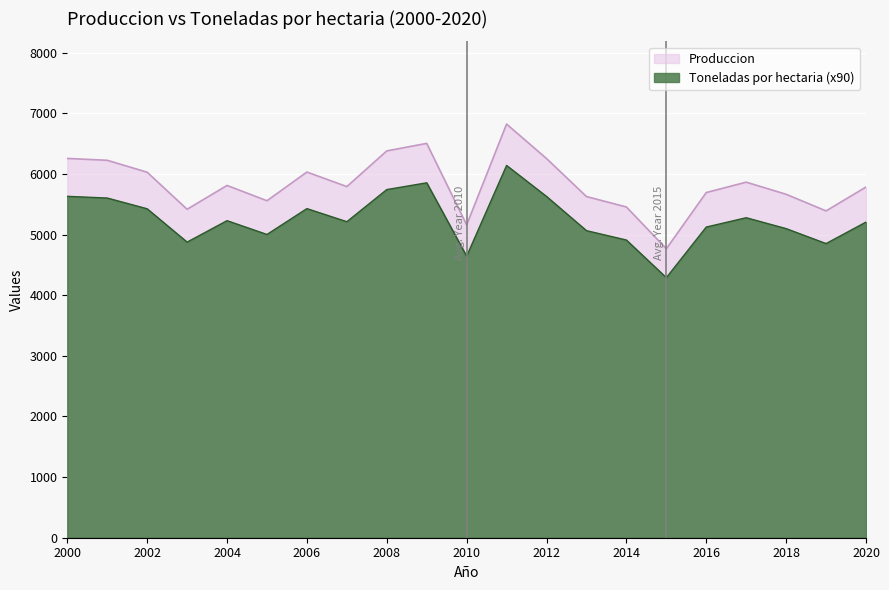

The Produccion series shows 1592.2 at 2016. True or false?

False